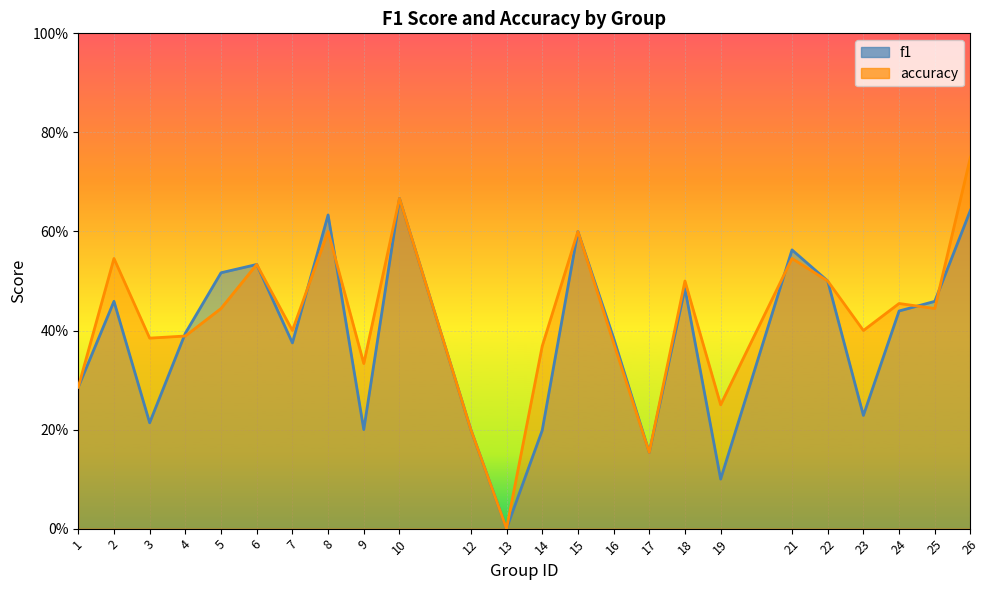

Which label corresponds to the largest value in the chart?

26